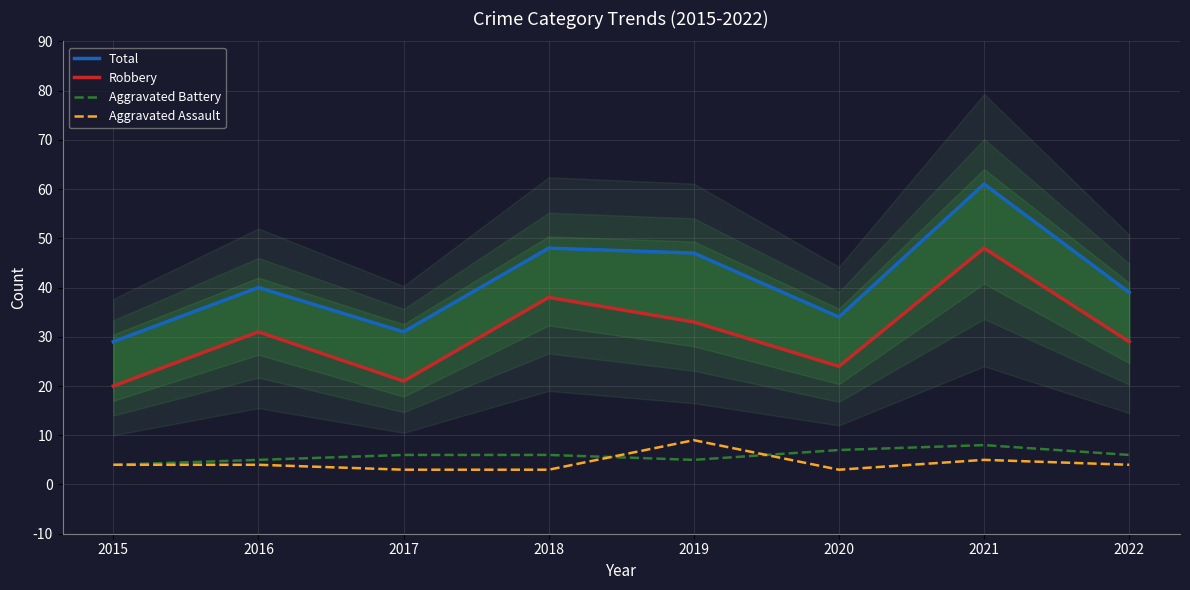

Between 2015 and 2018, which series saw the biggest shift?

Total